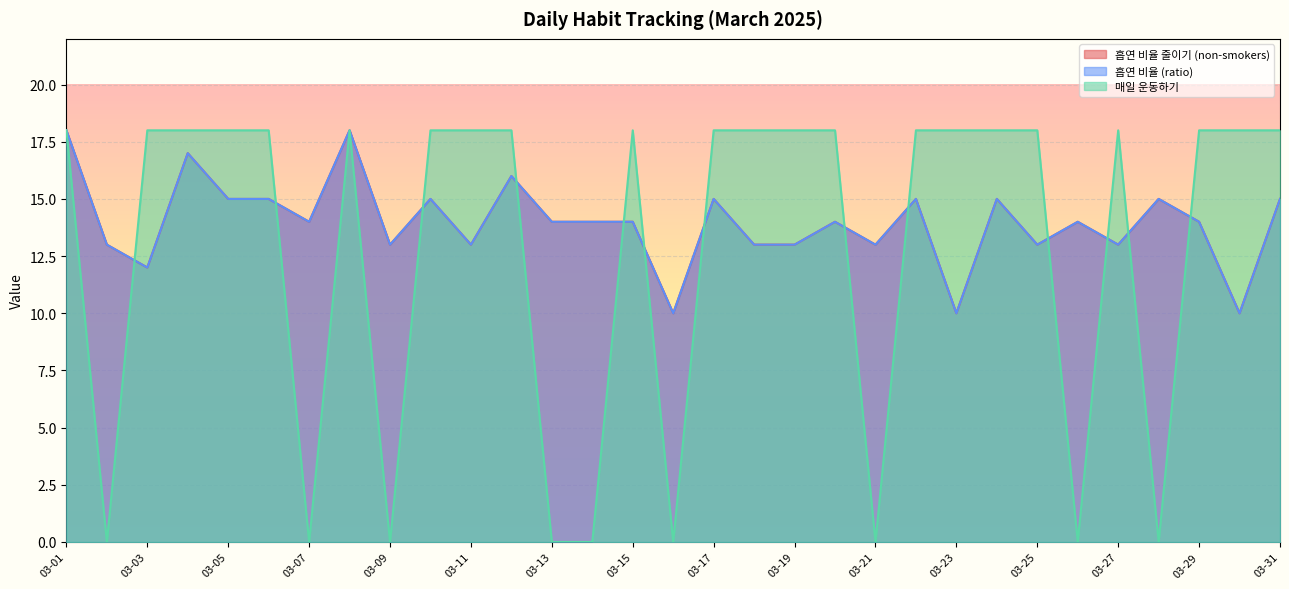

Does the chart display data point markers on the line(s)?

No